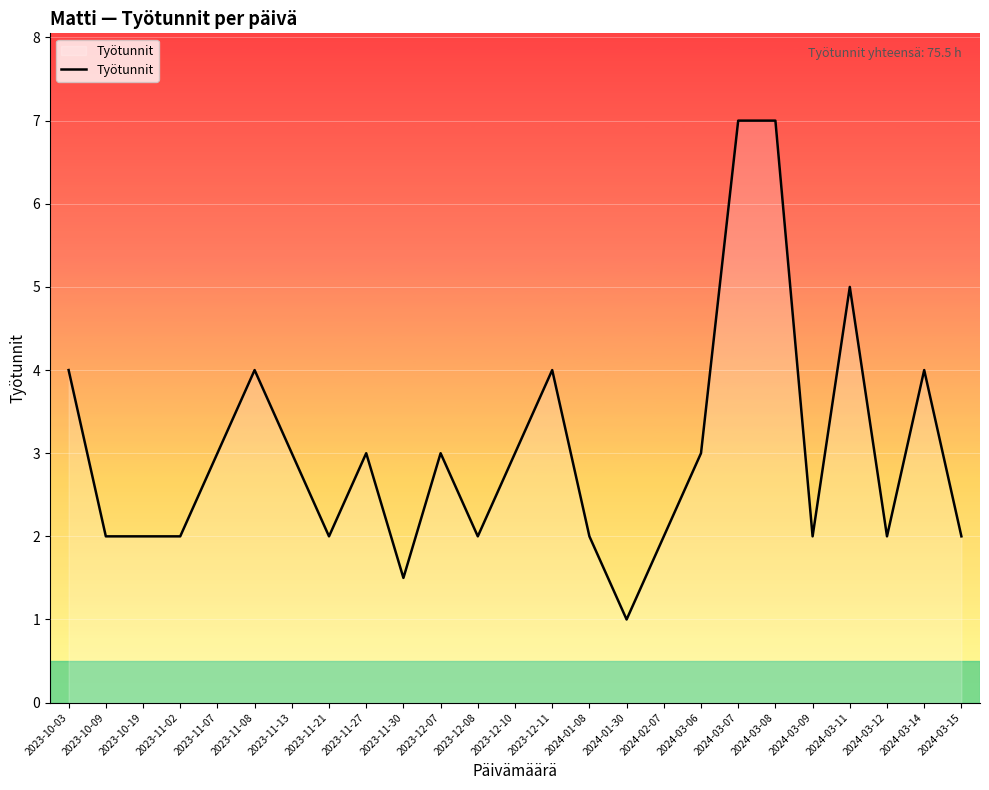

What position from the right is 2024-03-07?

7